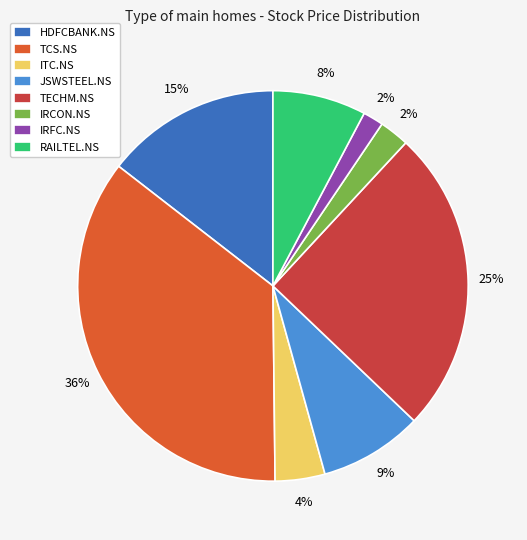

Which category has the biggest portion of the pie?

TCS.NS